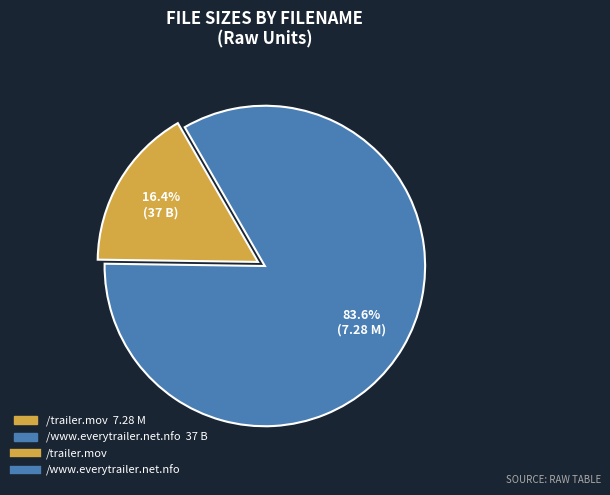

Does any single category account for the majority?

Yes